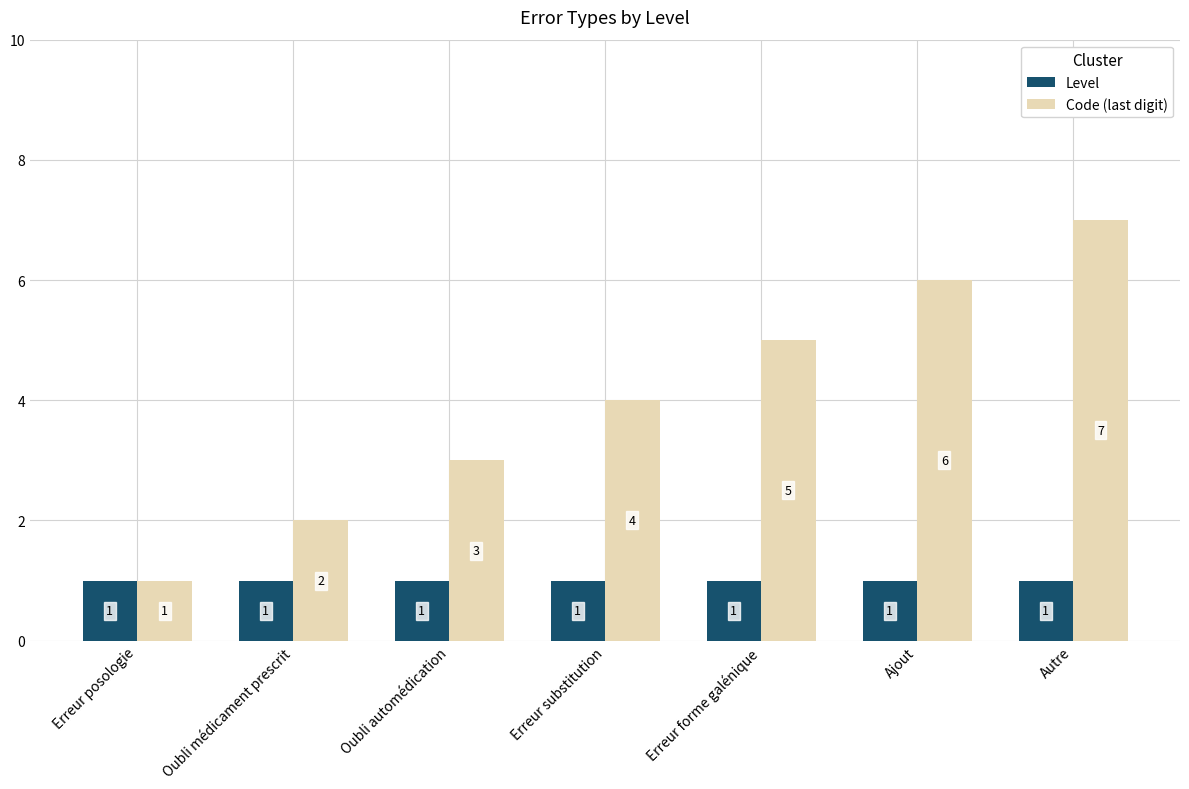

What is the approximate value of Code (last digit) at Erreur posologie?

1